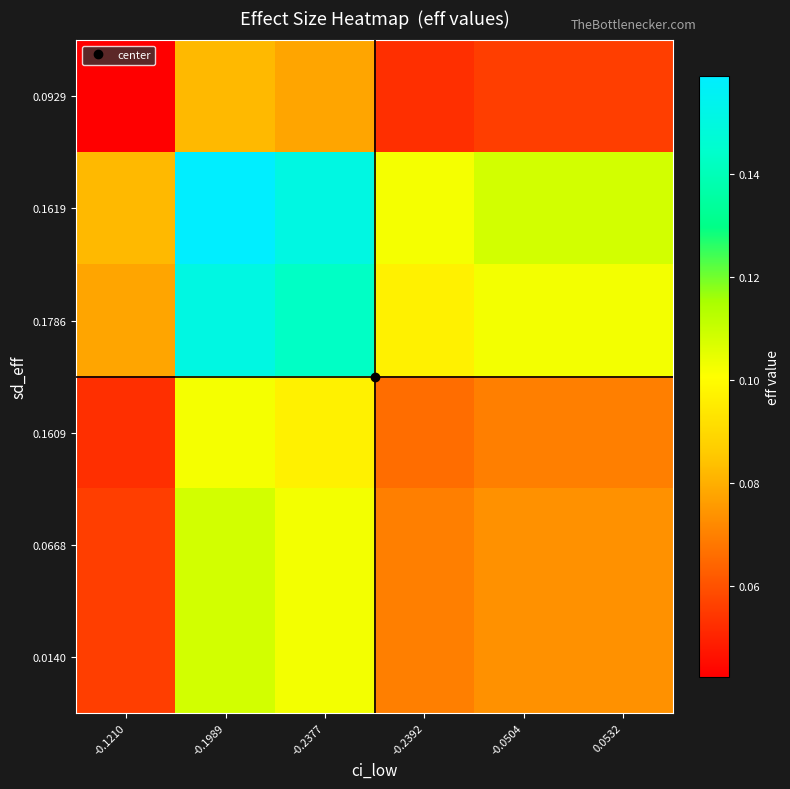

Between -0.1210 and -0.0504, which is larger?

-0.0504